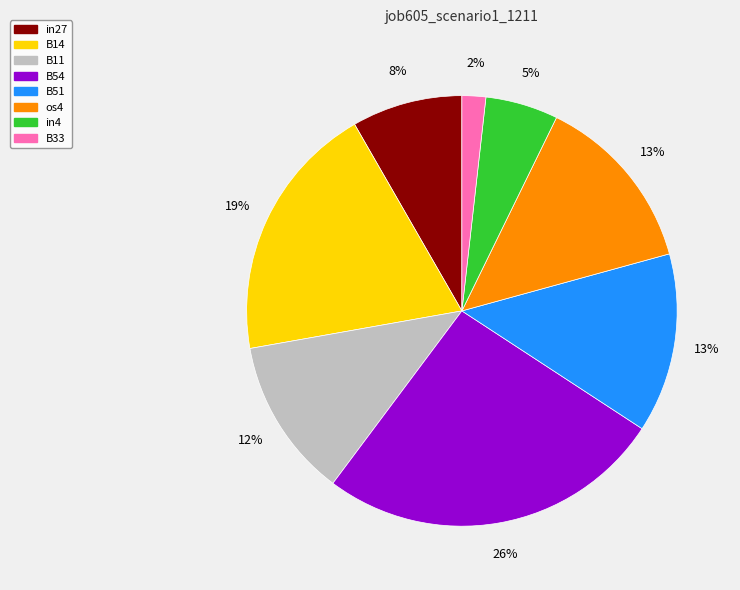

To the nearest percent, what is the average slice percentage?

12%